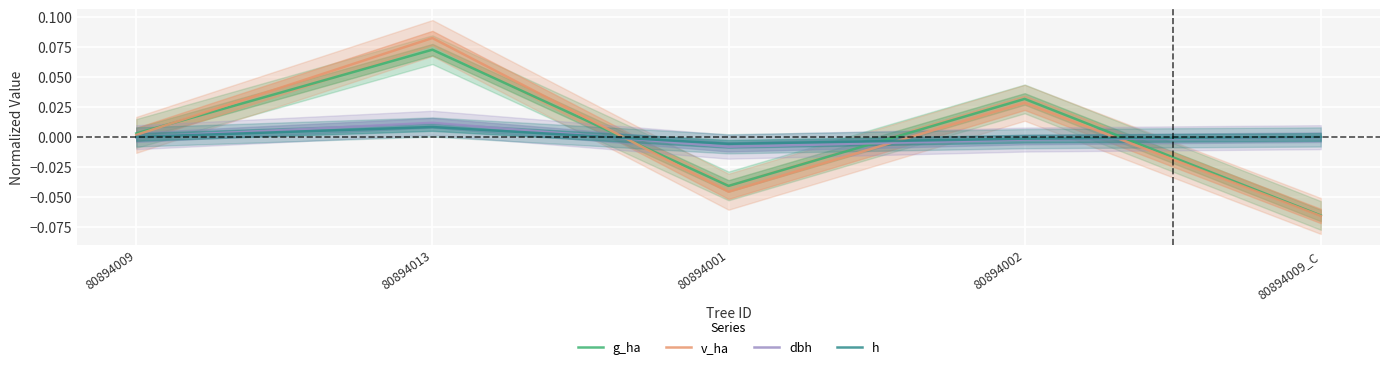

True or false: dbh has more than 1 interior local peaks.

False